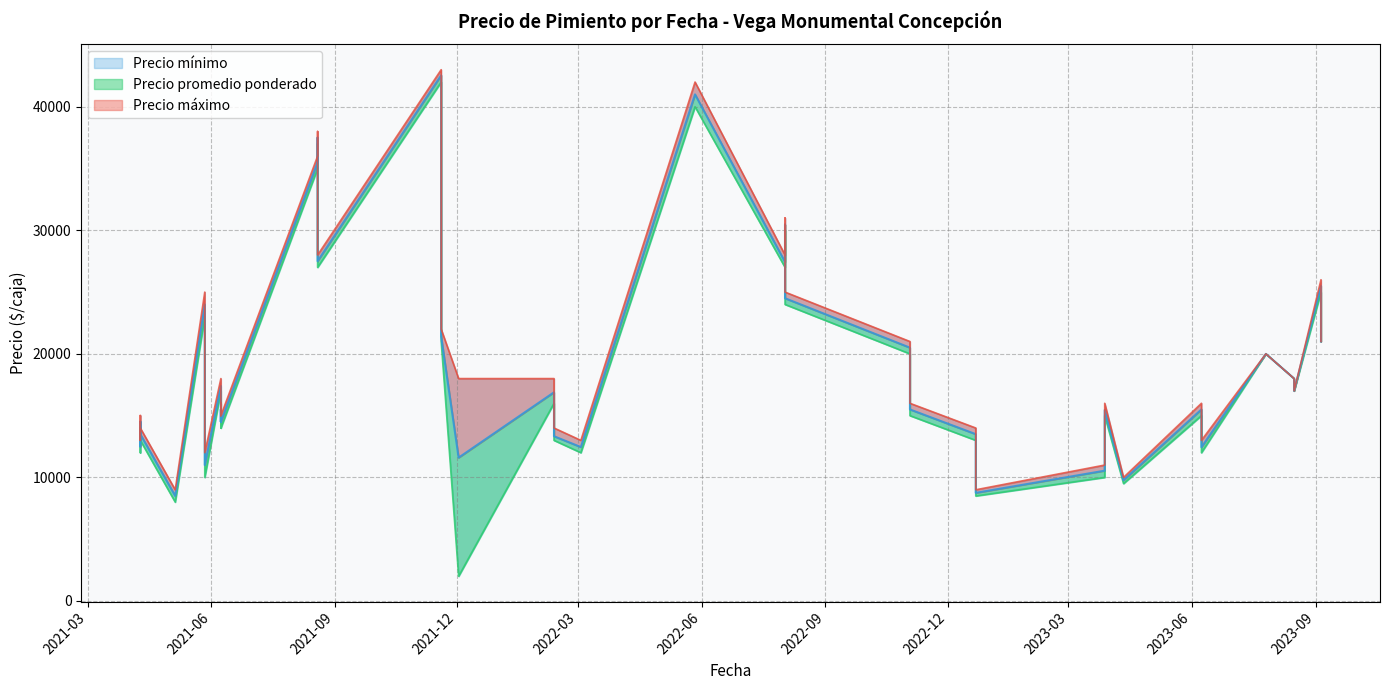

Which has a higher value, 2021-06-08 or 2023-06-08?

2021-06-08